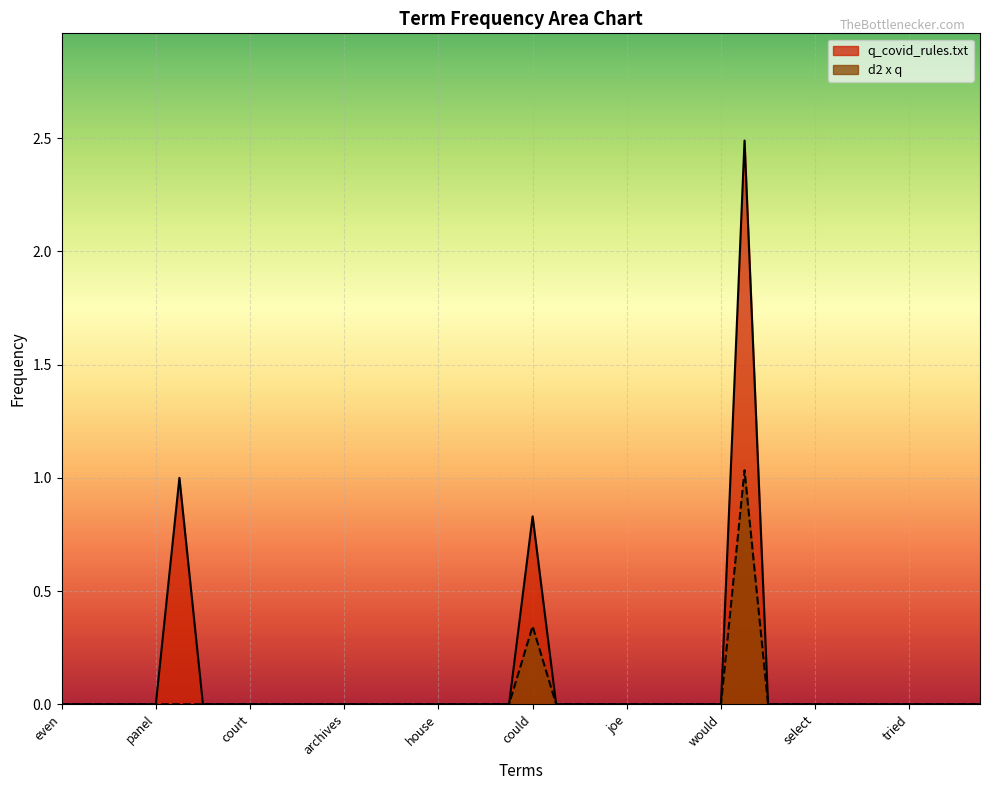

List the series in order of their peak value, lowest first.

d2 x q, q_covid_rules.txt